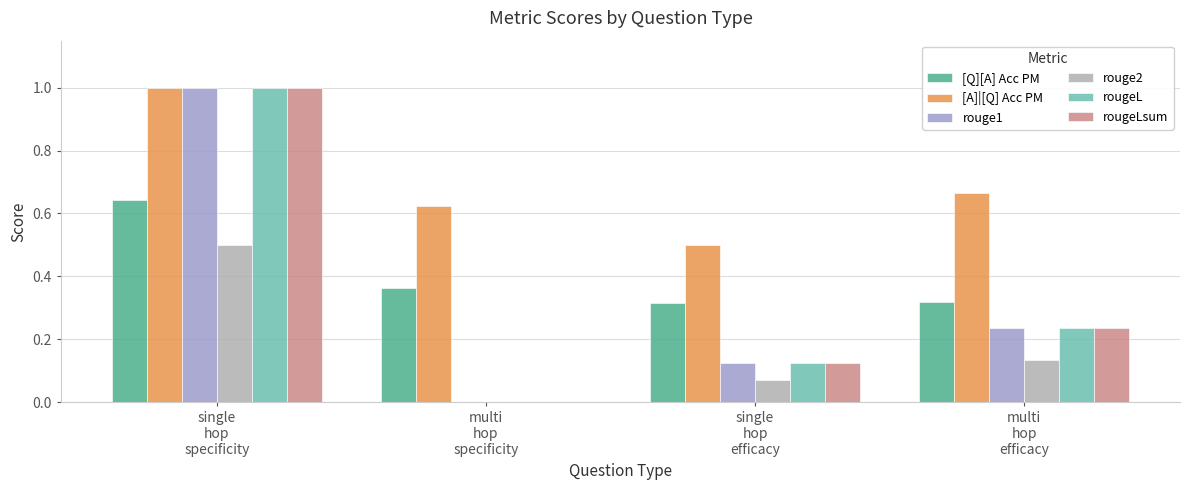

What is the maximum value shown in the chart?

1.0